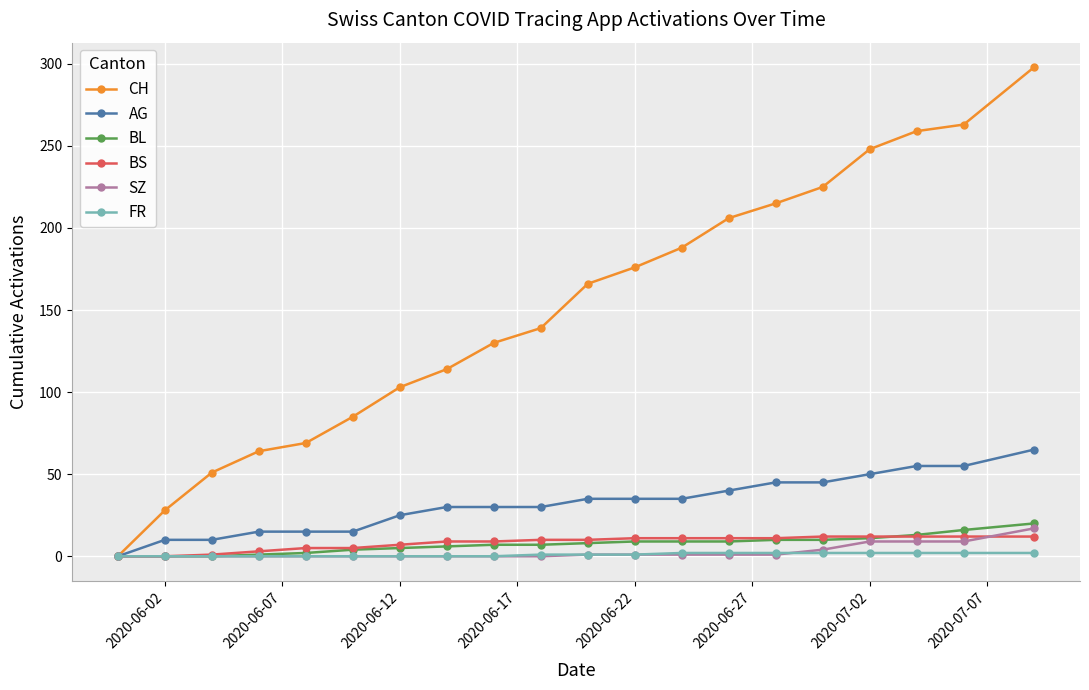

Is this an area chart (filled region under the line)?

No